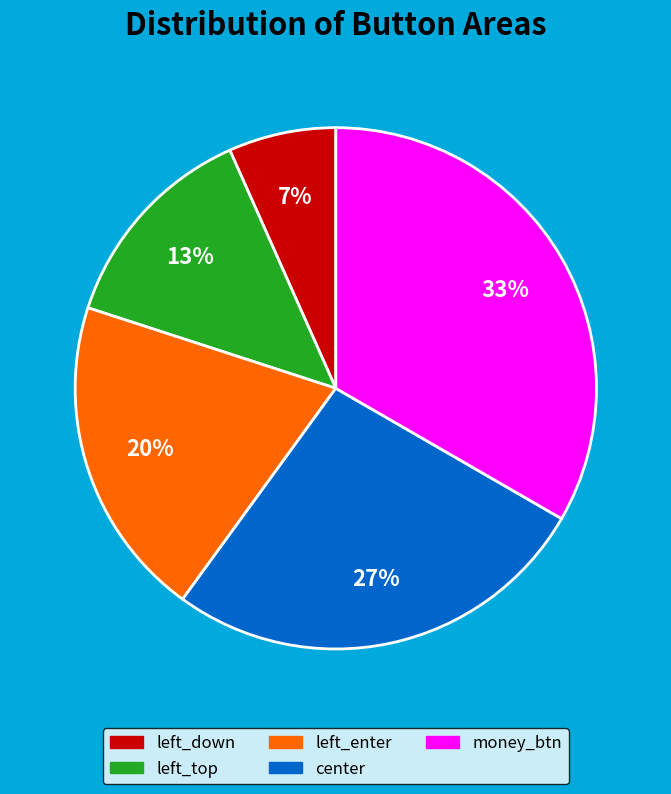

Rank the categories by value from highest to lowest.

money_btn, center, left_enter, left_top, left_down